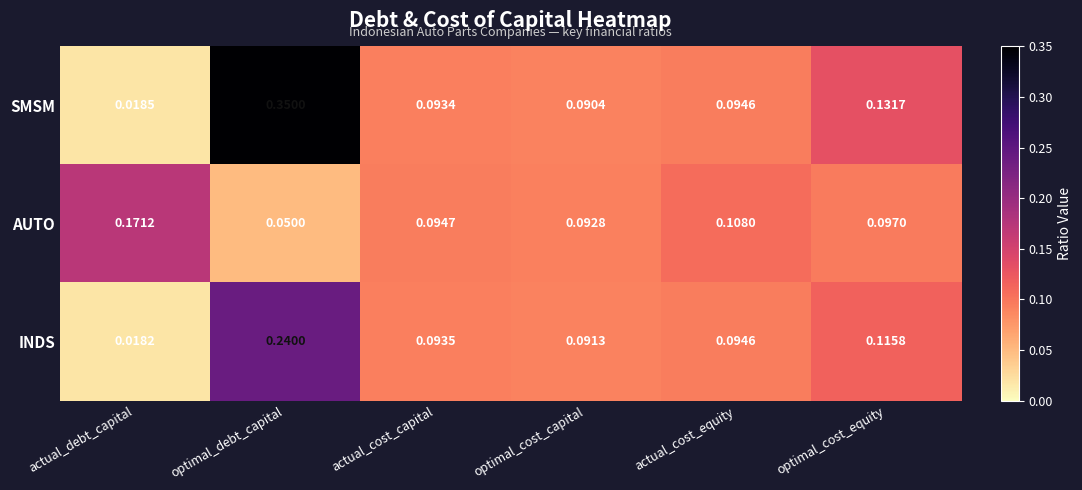

Which series has the largest range (max minus min)?

SMSM